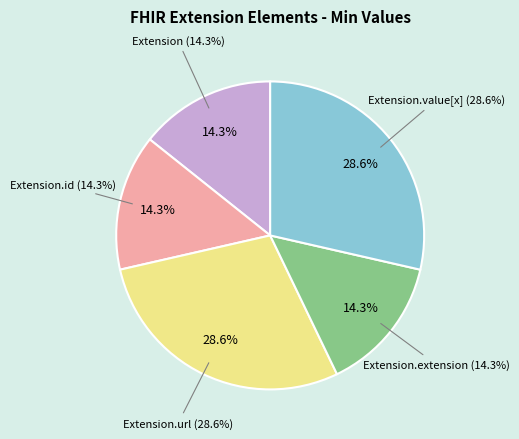

Does Extension.extension represent more than half of the total?

No